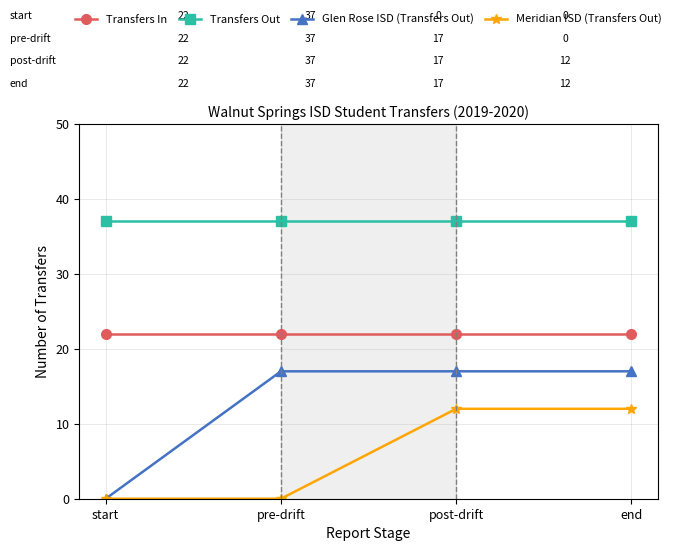

What is the label of the 3rd point from the right?

pre-drift